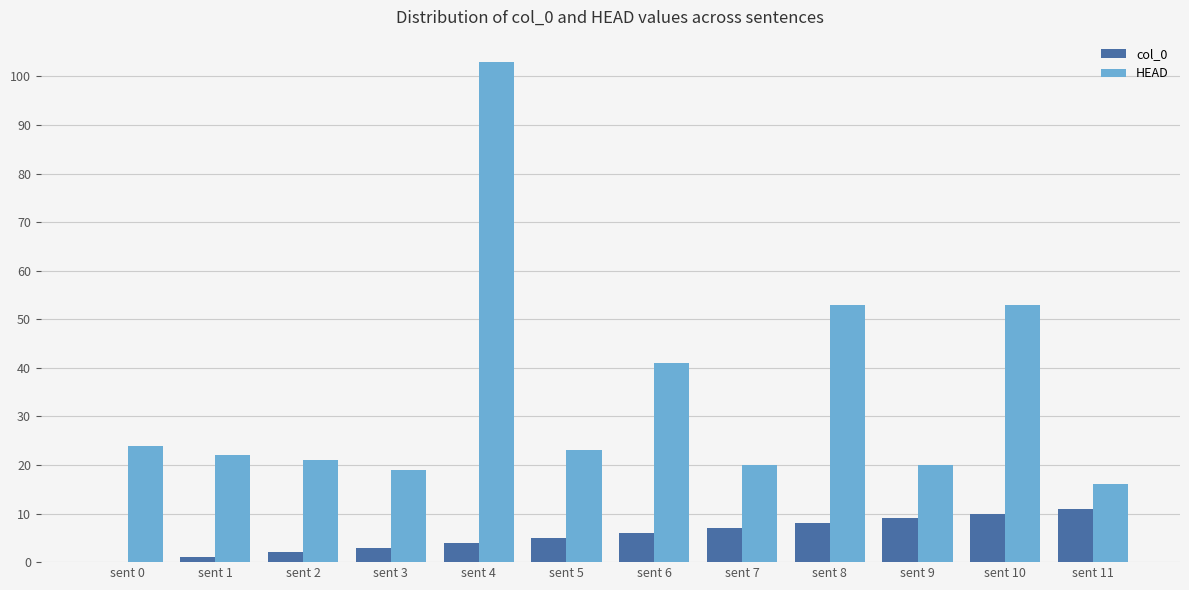

Is the value of HEAD at sent 8 greater than the value of col_0 at sent 9?

Yes